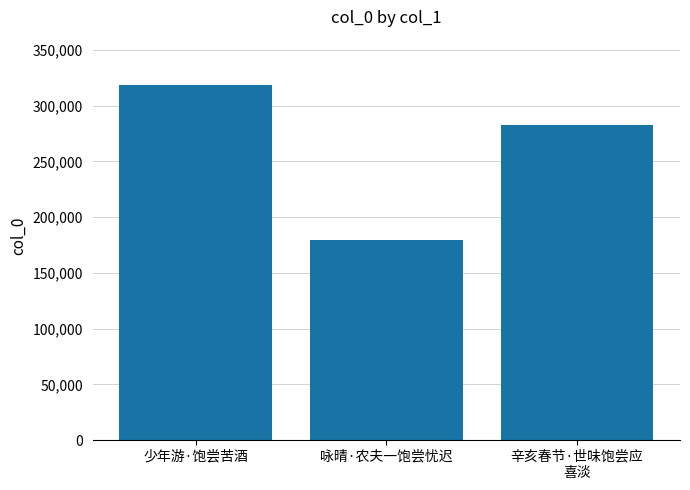

List the labels in order of value, largest first.

少年游·饱尝苦酒, 辛亥春节·世味饱尝应
喜淡, 咏晴·农夫一饱尝忧迟